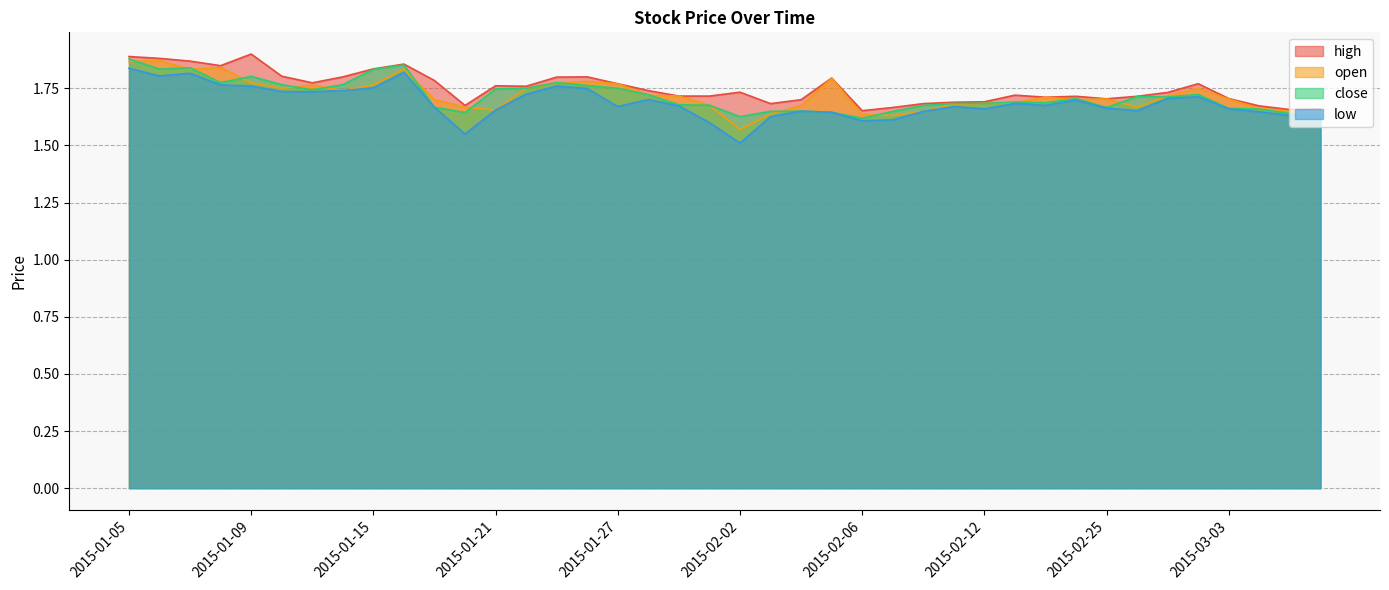

What is the difference between the maximum and second lowest values in the high series?

0.2